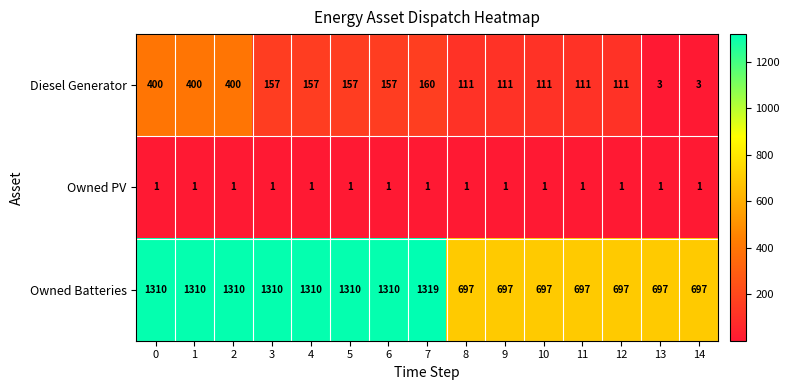

Rank the series by their maximum value, from lowest to highest.

Owned PV, Diesel Generator, Owned Batteries